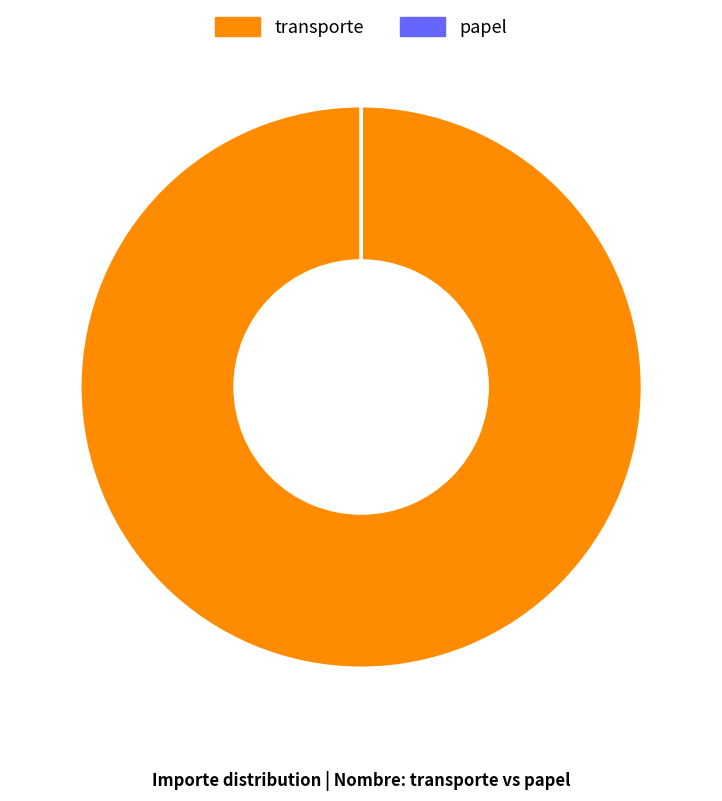

The transporte slice represents 100% of the pie. True or false?

True